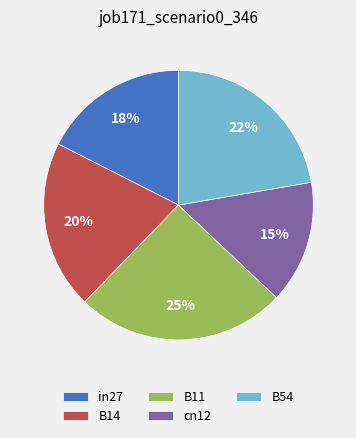

Do B11 and in27 together represent more than half of the pie?

No